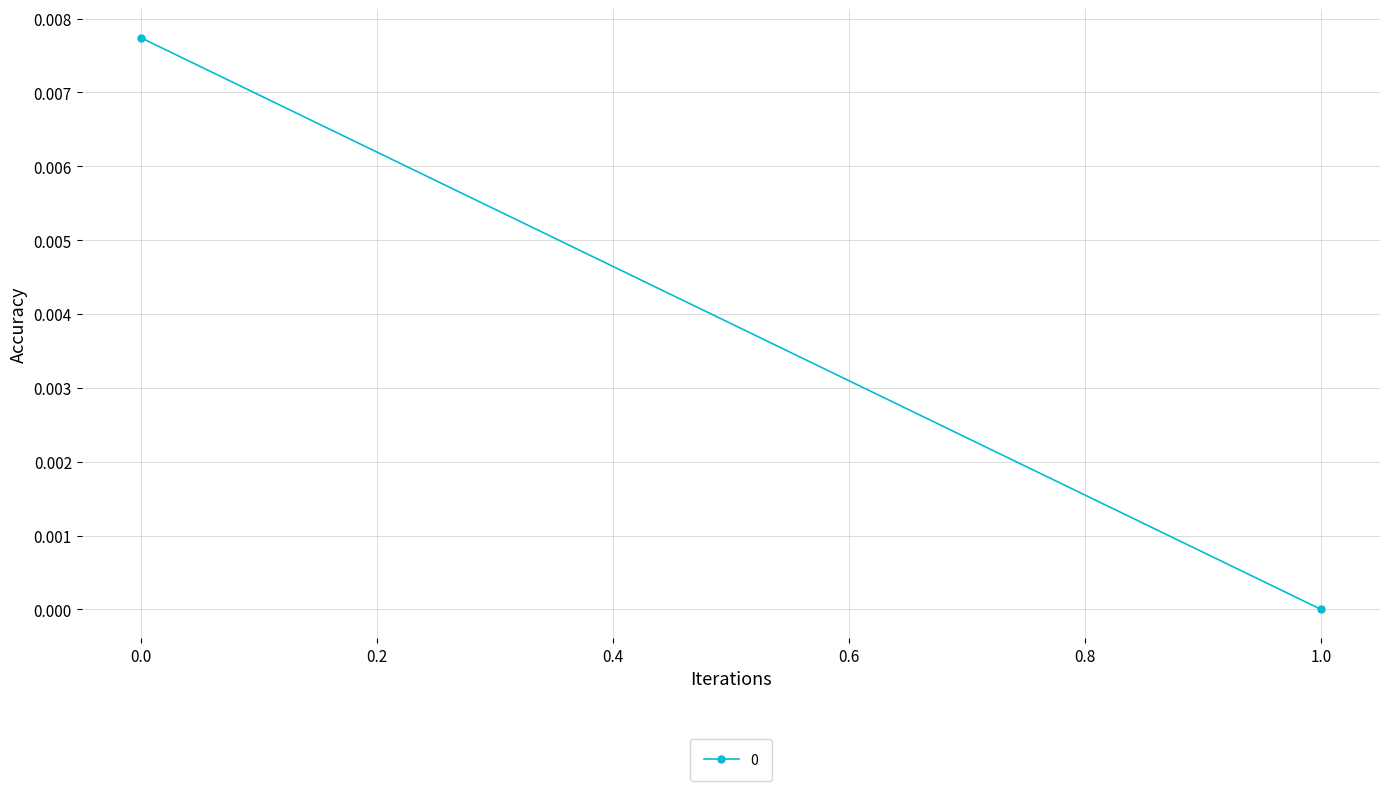

Rank the categories by value from highest to lowest.

0, 1